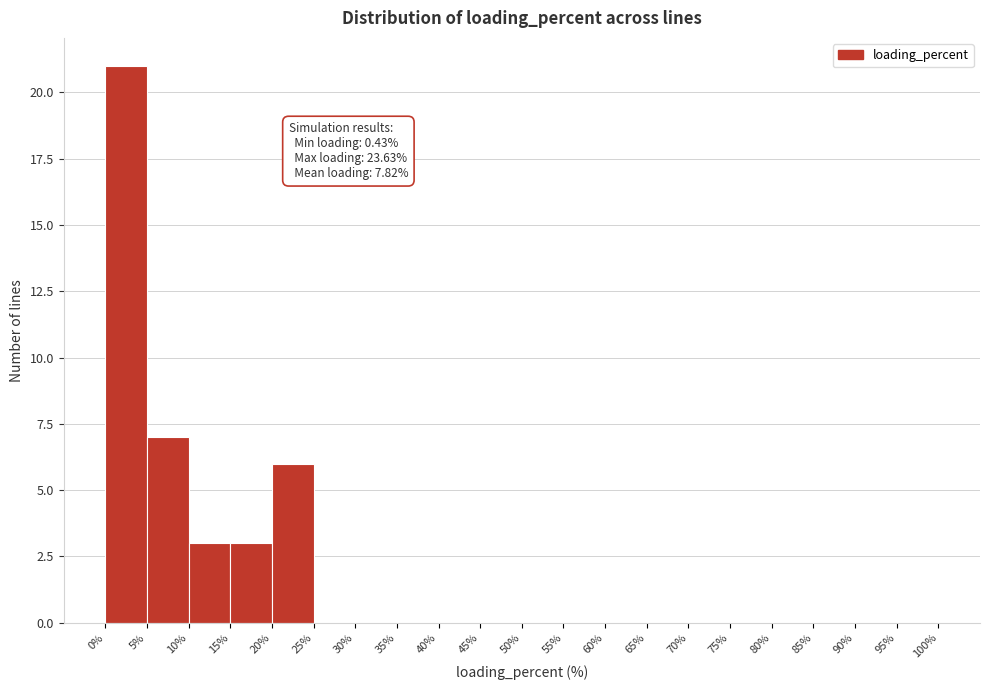

Over which range of the x-axis is the bar tallest?

0% to 5%